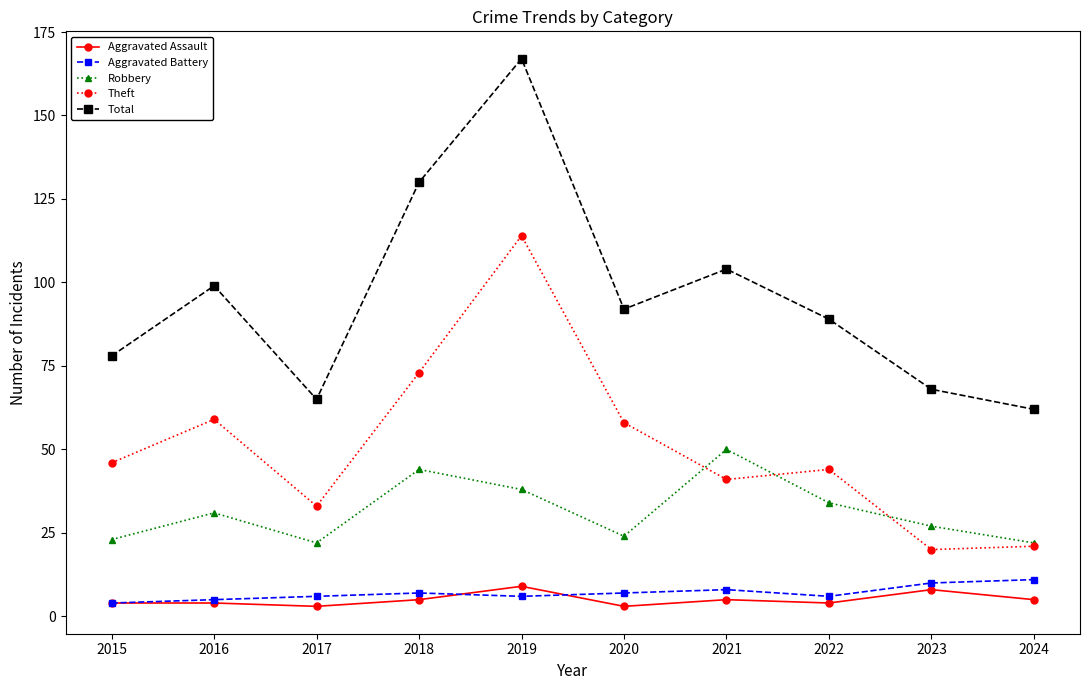

True or false: Theft and Aggravated Assault cross at least once.

False